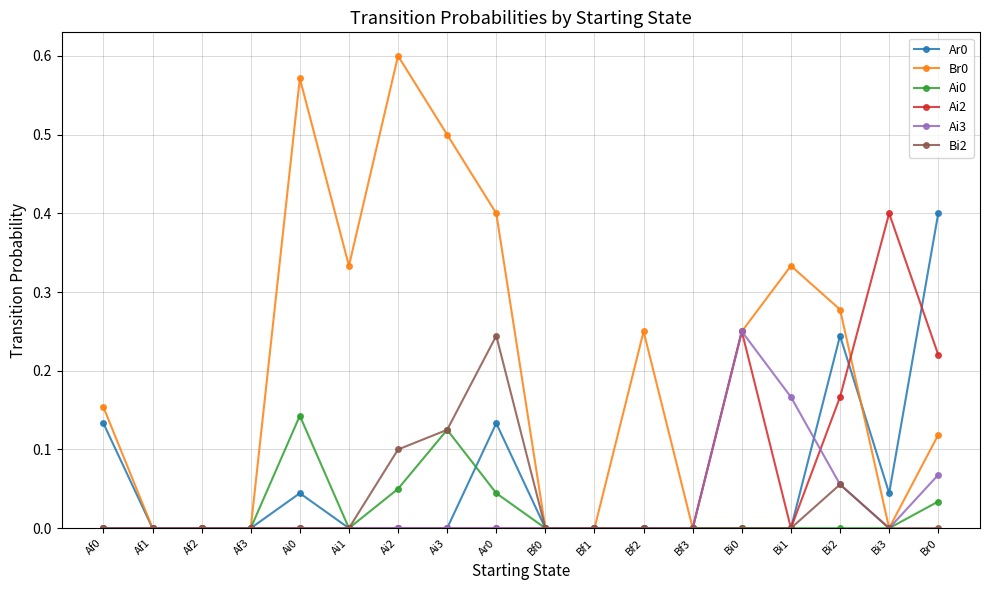

What is the total value across all series at Br0?

0.8